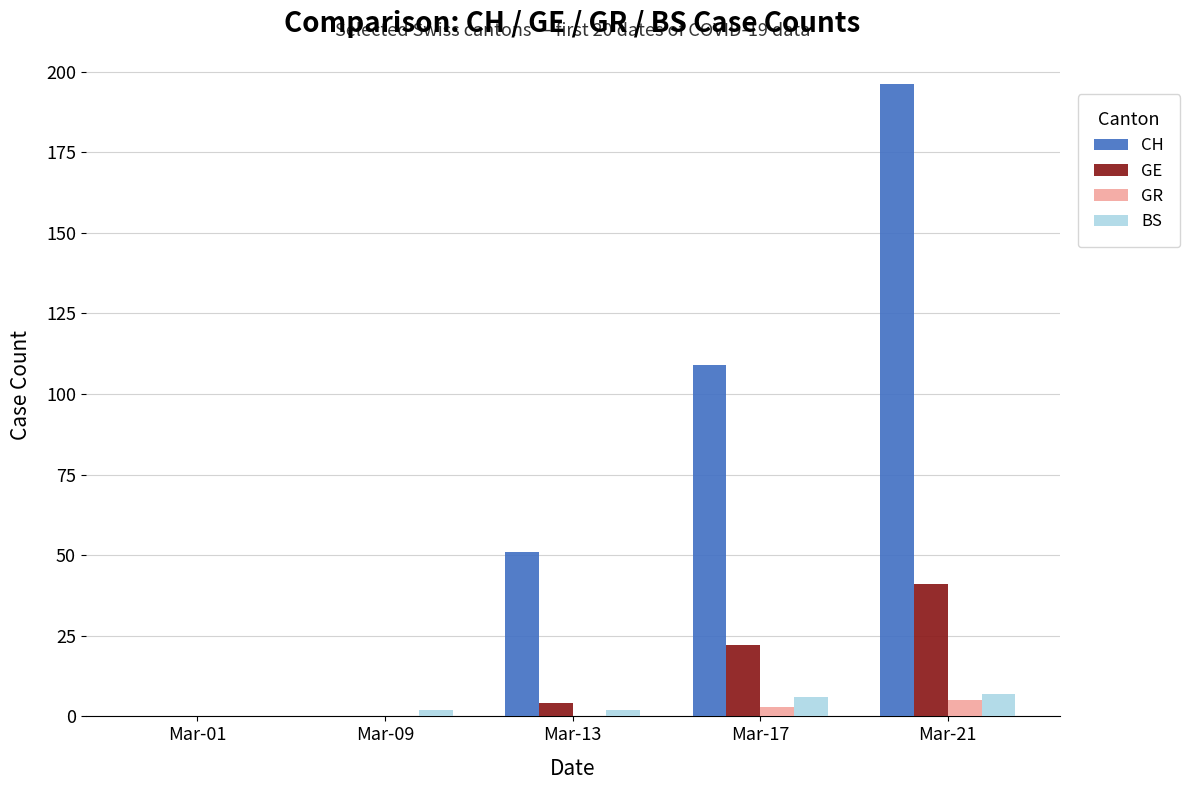

What is the sum of all BS values?

17